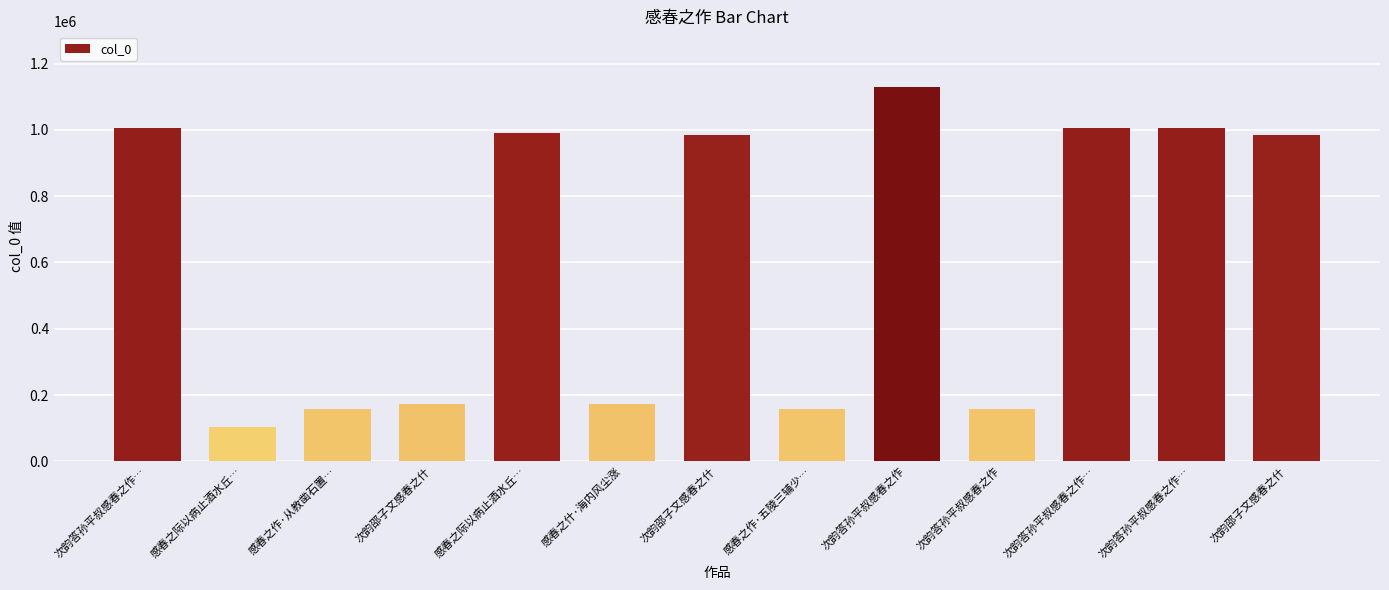

Rank the categories by value from lowest to highest.

感春之际以病止酒水丘…, 次韵答孙平叔感春之作, 感春之作·五陵三辅少…, 感春之作·从教凿石置…, 次韵邵子文感春之什, 感春之什·海内风尘涨, 次韵邵子文感春之什, 次韵邵子文感春之什, 感春之际以病止酒水丘…, 次韵答孙平叔感春之作…, 次韵答孙平叔感春之作…, 次韵答孙平叔感春之作…, 次韵答孙平叔感春之作